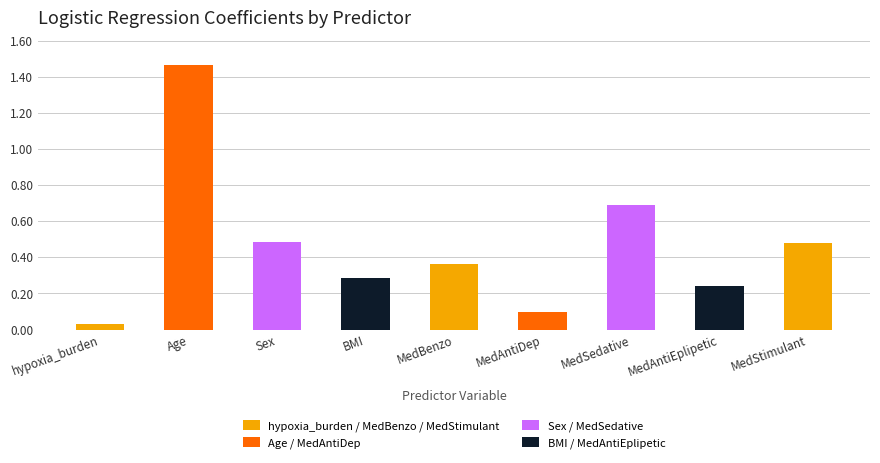

What is the label of the 6th bar from the left?

MedAntiDep